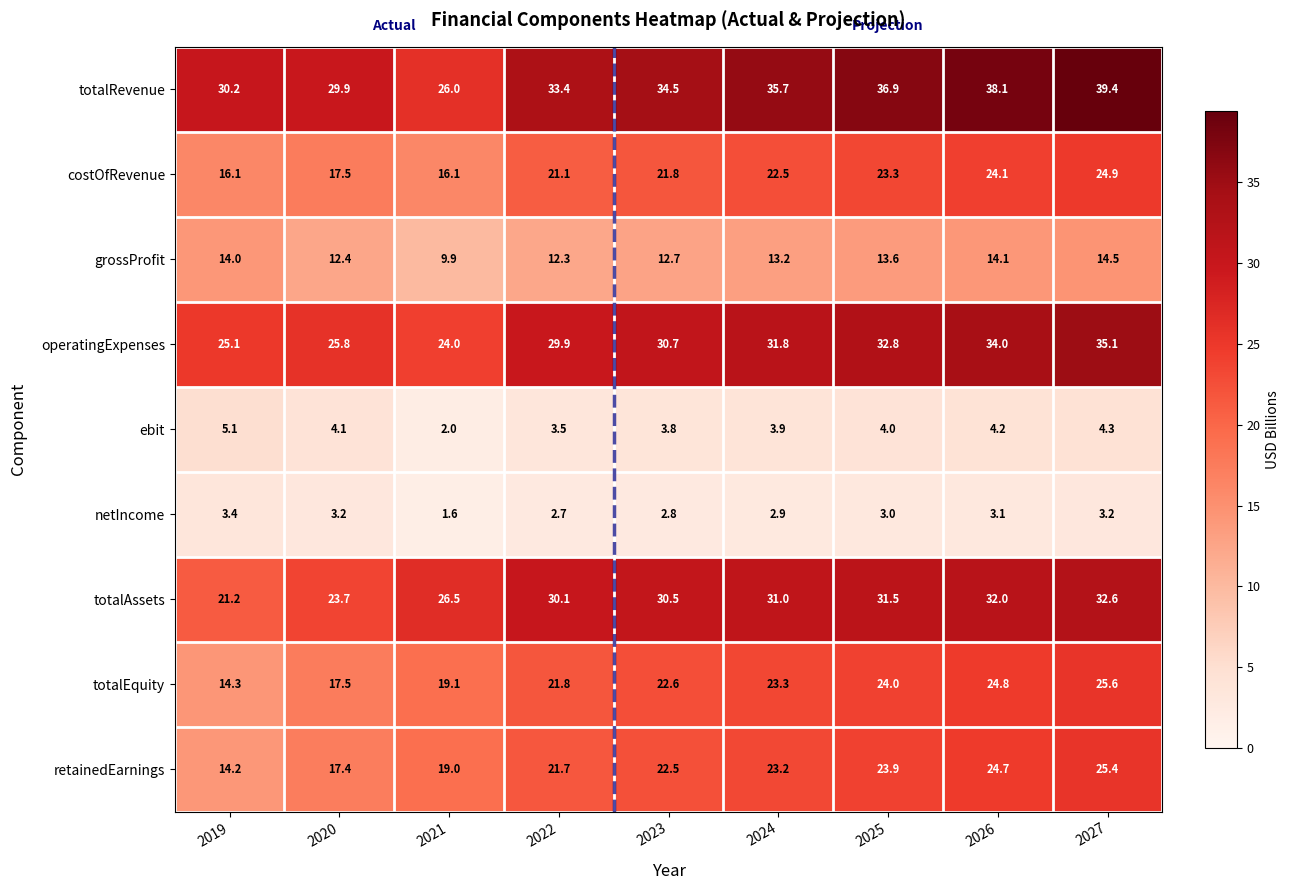

At 2026, list the series in order from smallest to largest.

netIncome, ebit, grossProfit, costOfRevenue, retainedEarnings, totalEquity, totalAssets, operatingExpenses, totalRevenue